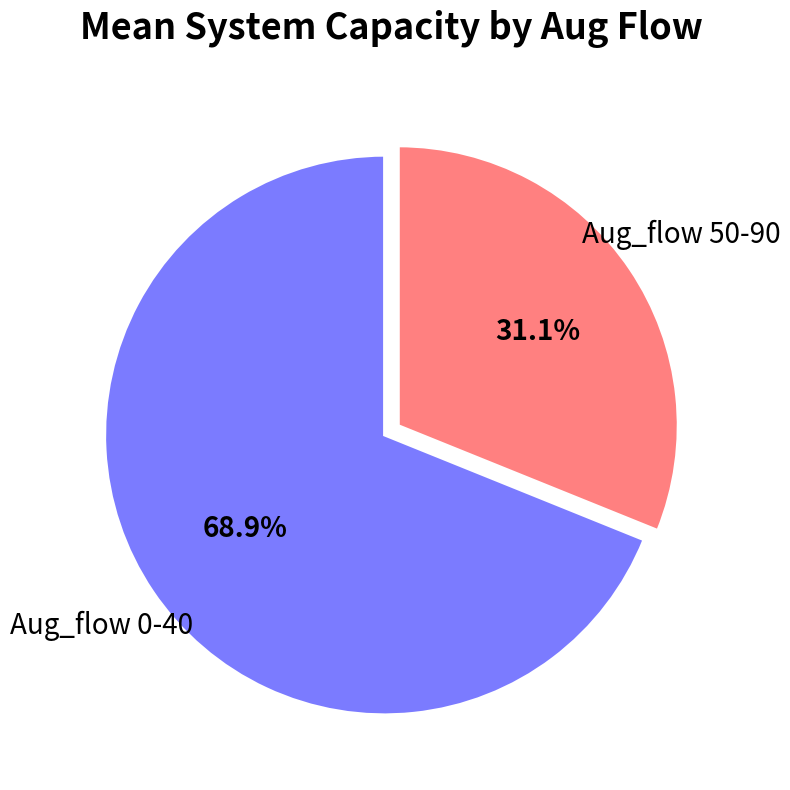

Combined, what portion of the pie is Aug_flow 50-90 and Aug_flow 0-40?

100.0%